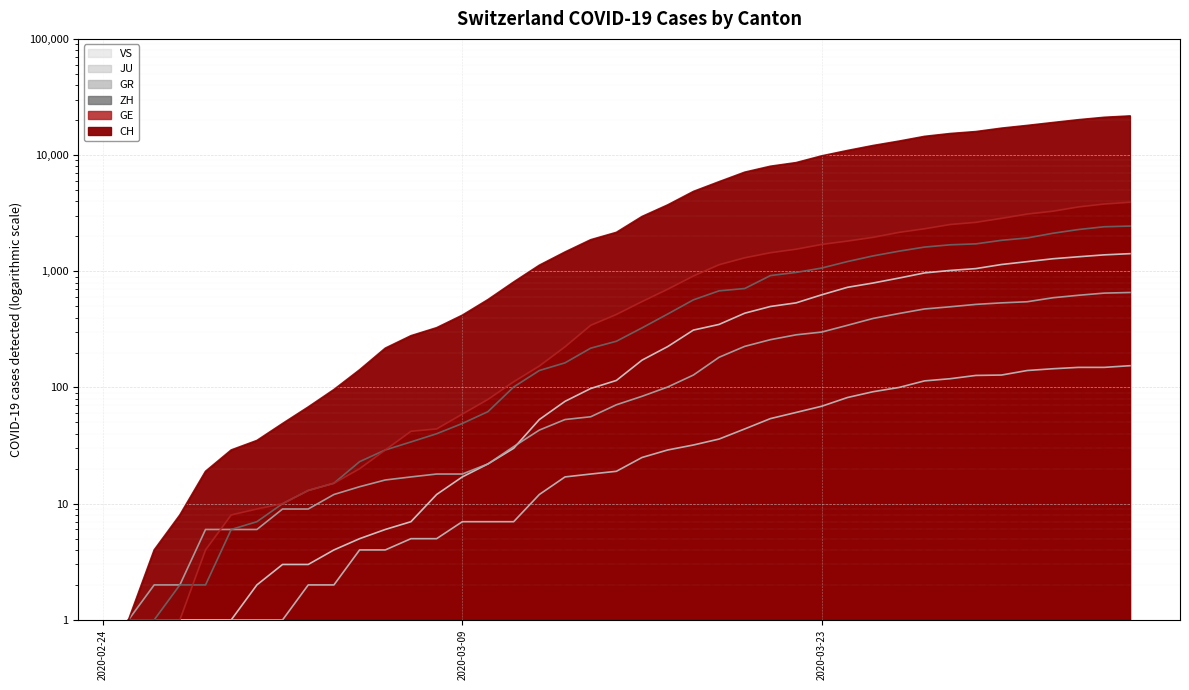

How many data points does each series have?

40